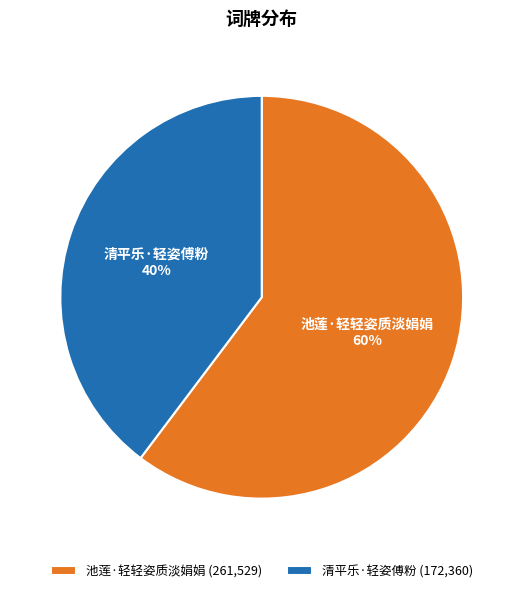

Which category accounts for the majority?

池莲·轻轻姿质淡娟娟